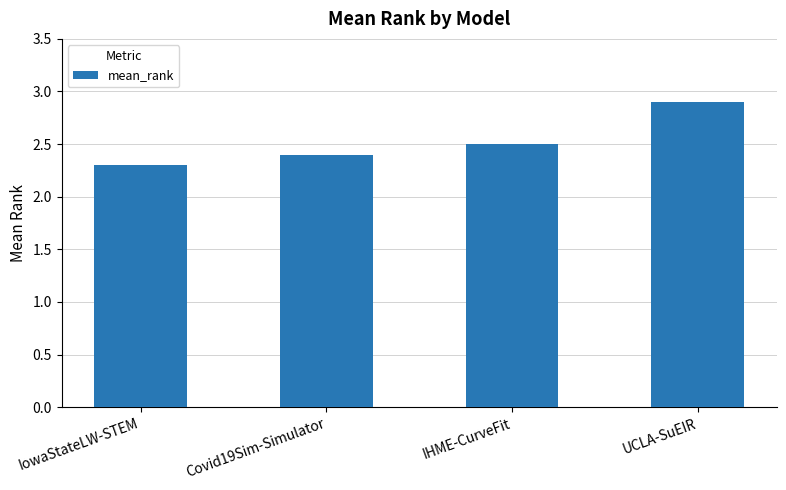

Reading left to right, extract all data points from this chart.

IowaStateLW-STEM=2.3	Covid19Sim-Simulator=2.4	IHME-CurveFit=2.5	UCLA-SuEIR=2.9